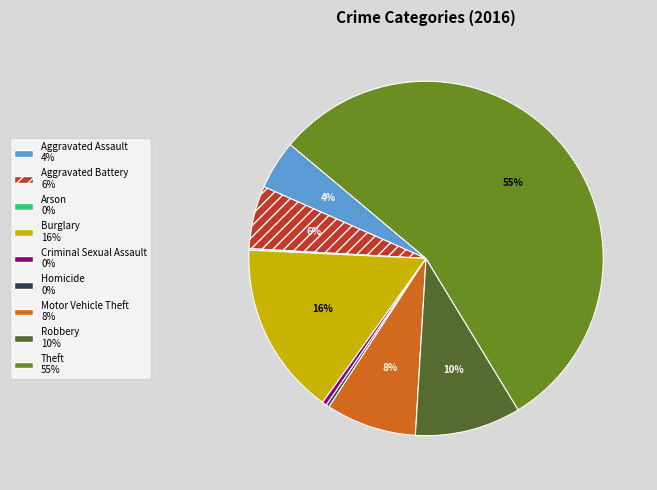

What percentage is the Motor Vehicle Theft slice, to the nearest percent?

8%